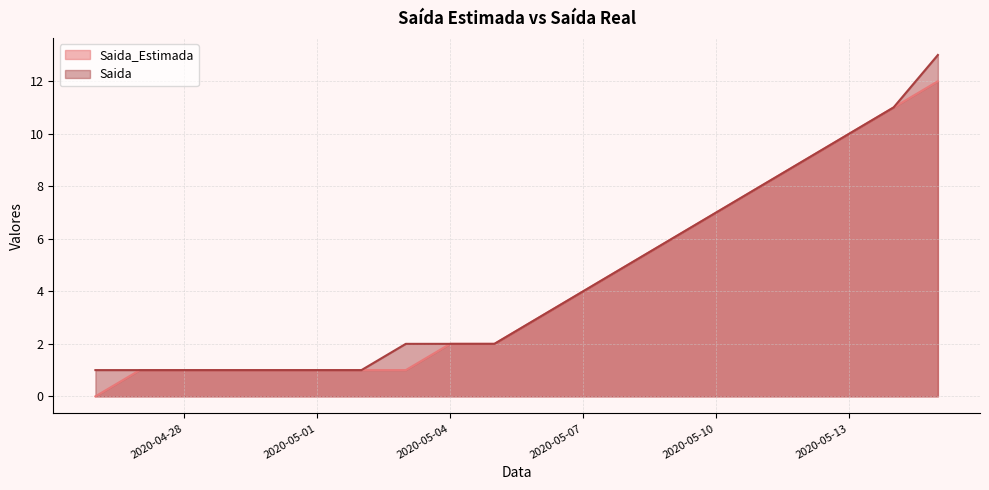

True or false: Saida_Estimada and Saida intersect in this chart.

False